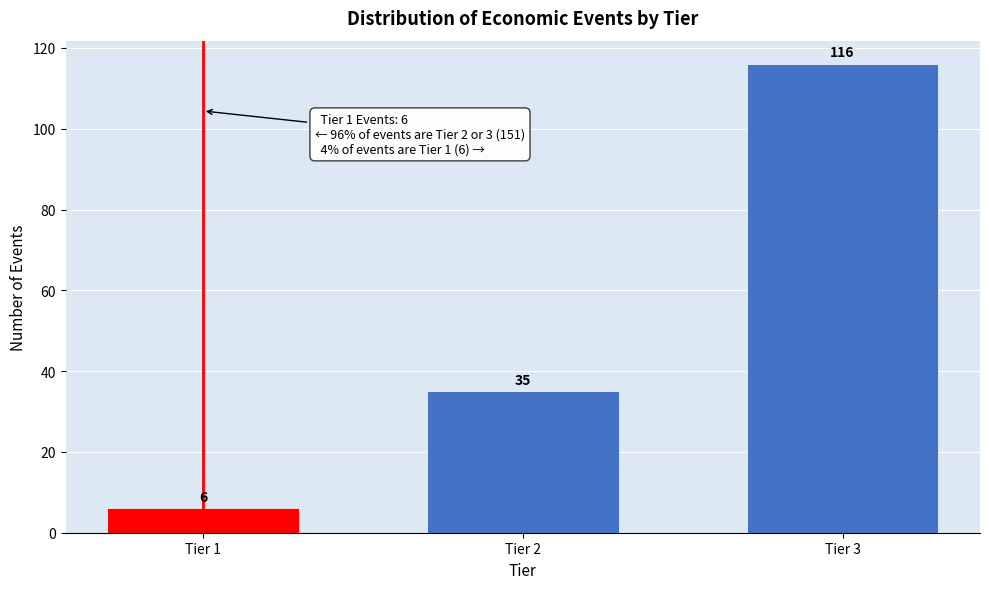

Reading left to right, what are all the values shown in this chart?

Tier 1=6	Tier 2=35	Tier 3=116